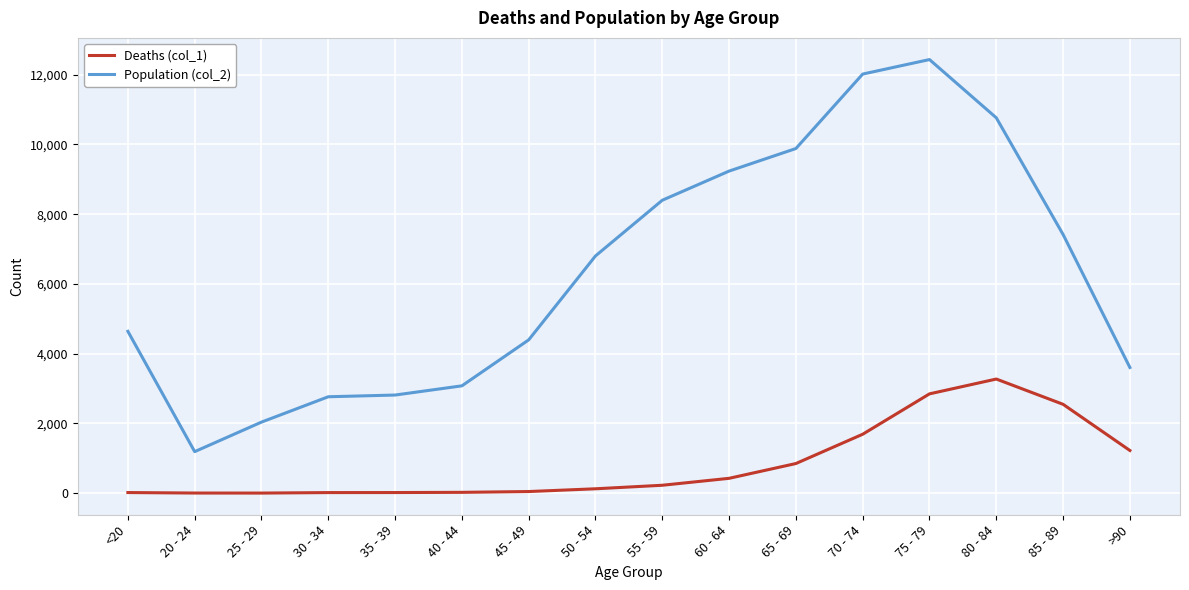

At which category does the chart reach its peak across all series?

75 - 79